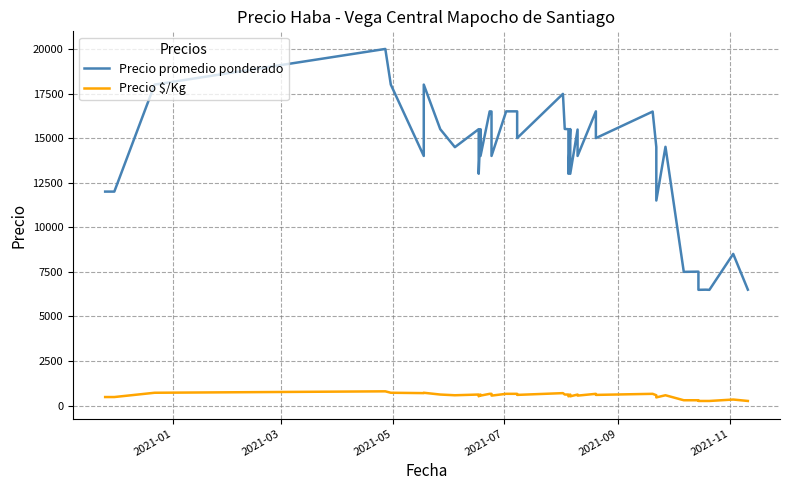

What is the value of the Precio $/Kg point at the 40th from the left?

260